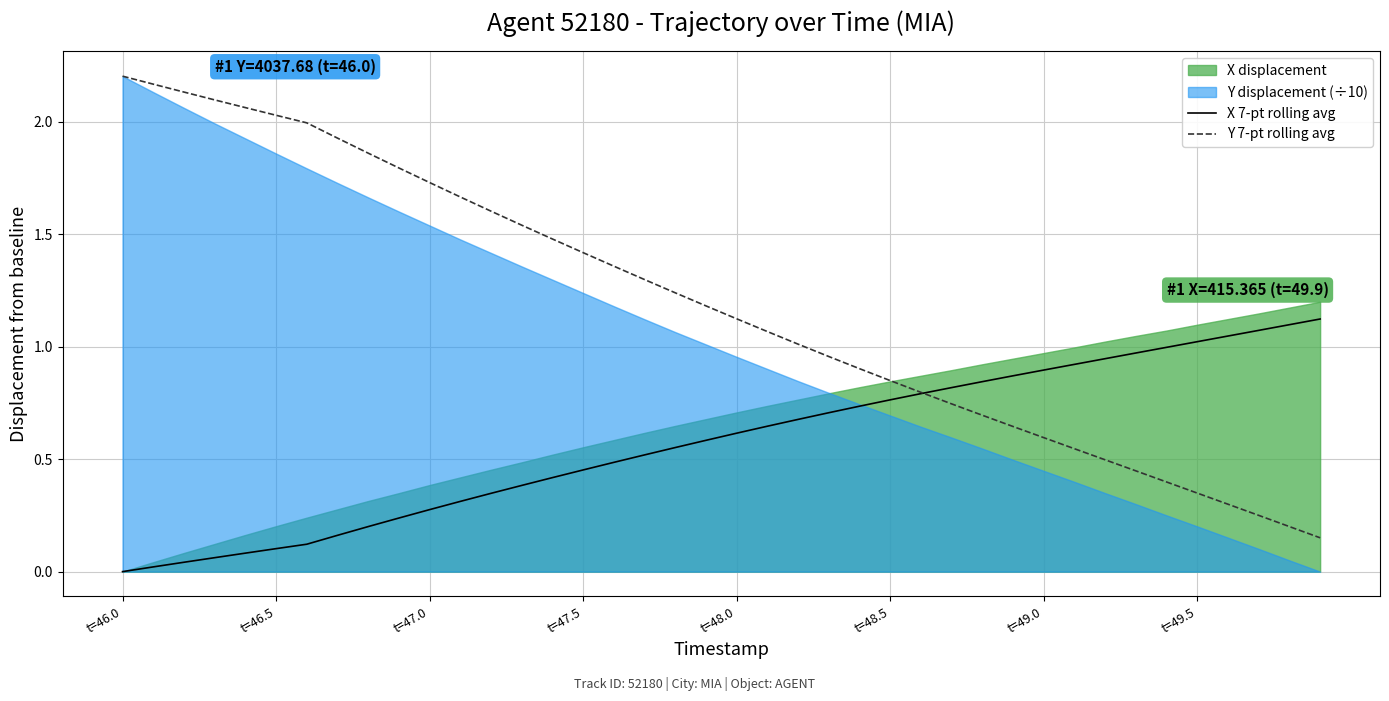

Reading left to right, transcribe all the data shown in this chart.

X 7-pt rolling avg: 0.0	0.0	0.0	0.1	0.1	0.1	0.1	0.2	0.2	0.2	0.3	0.3	0.3	0.4	0.4	0.5	0.5	0.5	0.6	0.6	0.6	0.6	0.7	0.7	0.7	0.8	0.8	0.8	0.8	0.9	0.9	0.9	0.9	1.0	1.0	1.0	1.0	1.1	1.1	1.1
Y 7-pt rolling avg: 2.2	2.2	2.1	2.1	2.1	2.0	2.0	1.9	1.9	1.8	1.7	1.7	1.6	1.5	1.5	1.4	1.4	1.3	1.2	1.2	1.1	1.1	1.0	1.0	0.9	0.8	0.8	0.7	0.7	0.6	0.6	0.5	0.5	0.4	0.4	0.3	0.3	0.3	0.2	0.2